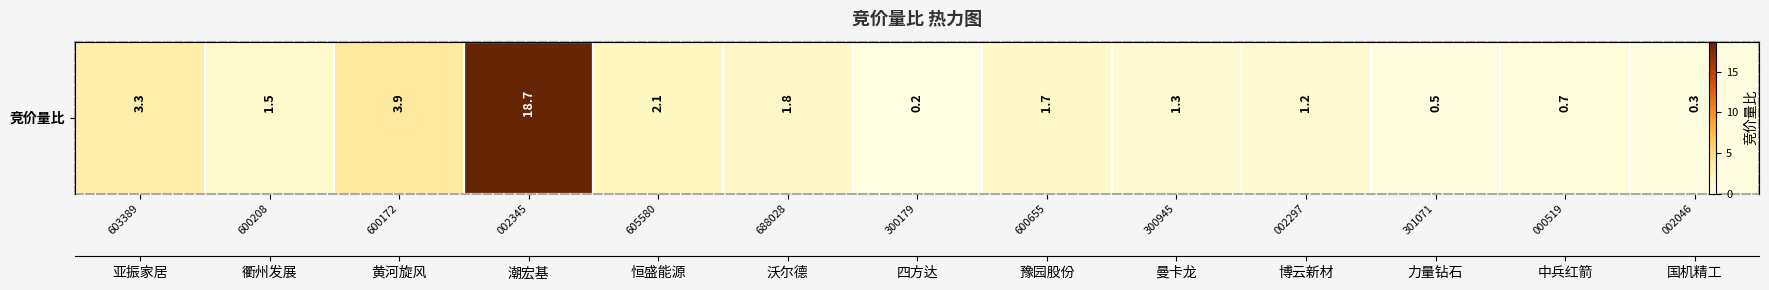

Count the number of categories in the chart.

13